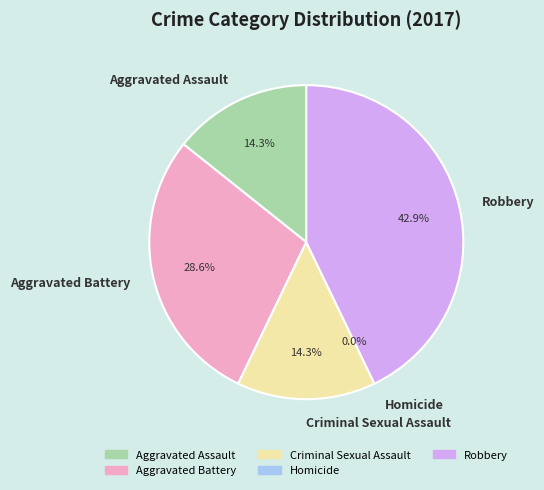

Is there a majority slice in this chart?

No